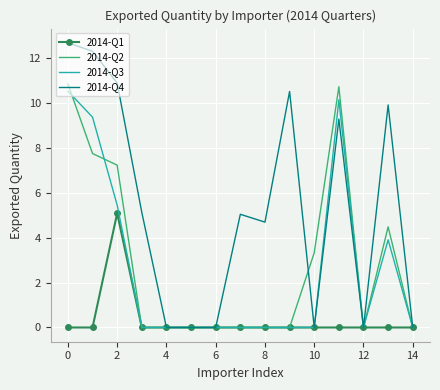

Which series has the largest range (max minus min)?

2014-Q4